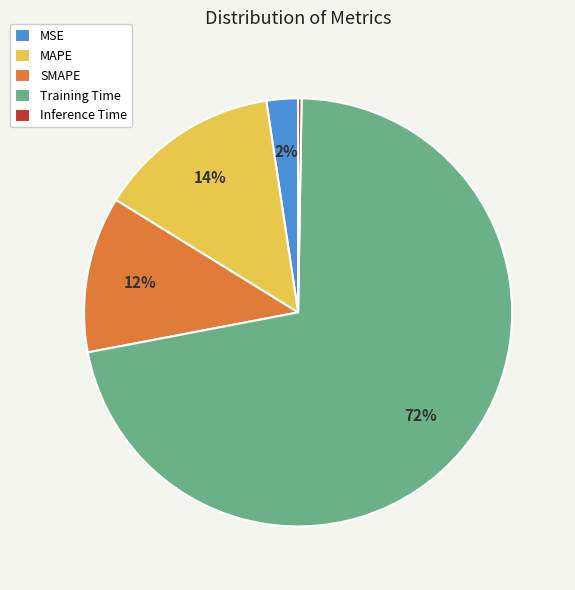

Is there a majority slice in this chart?

Yes